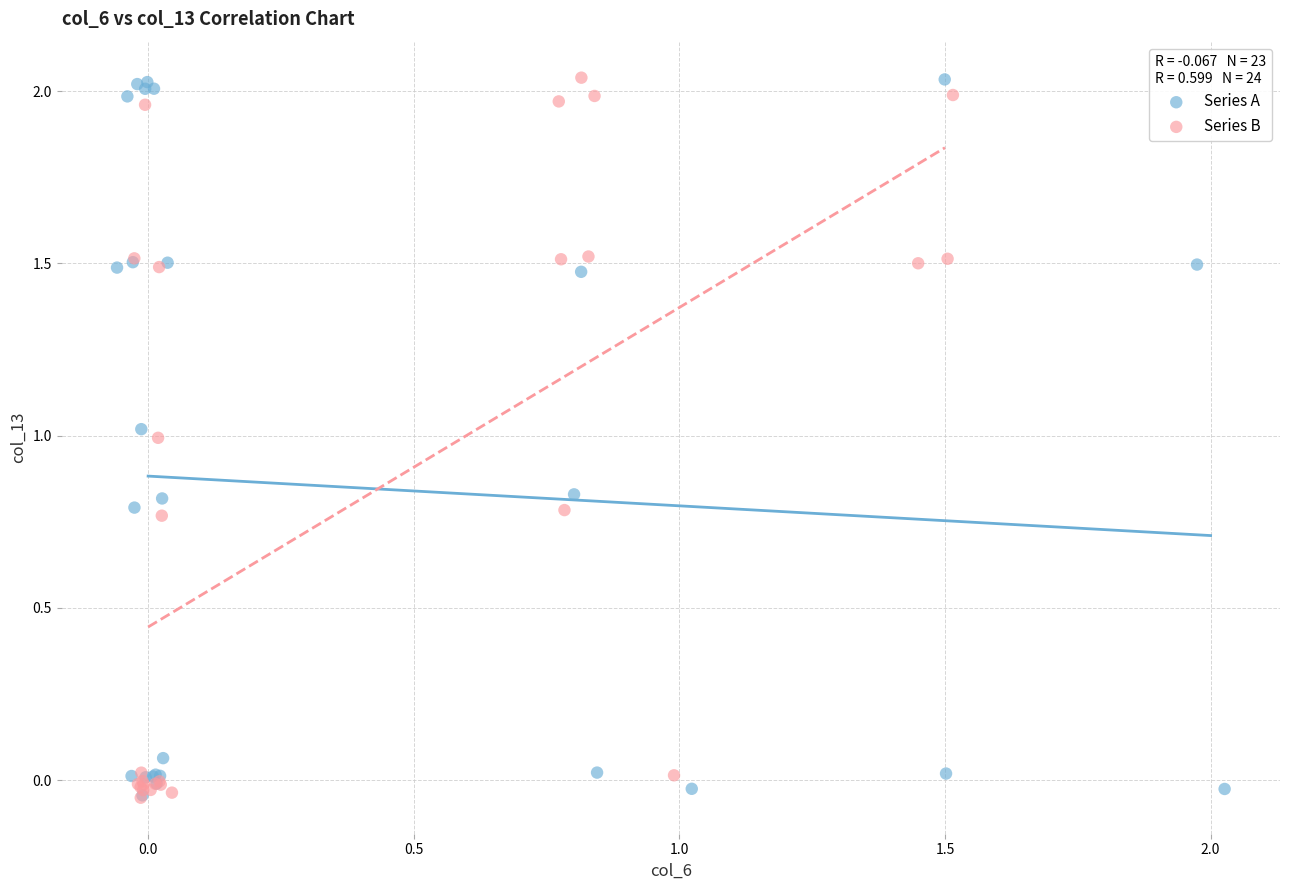

What are all the series names shown in the legend?

Series A, Series B